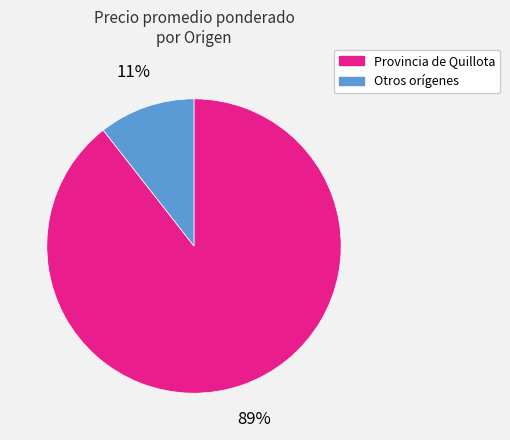

To the nearest percent, what is the average slice percentage?

50%